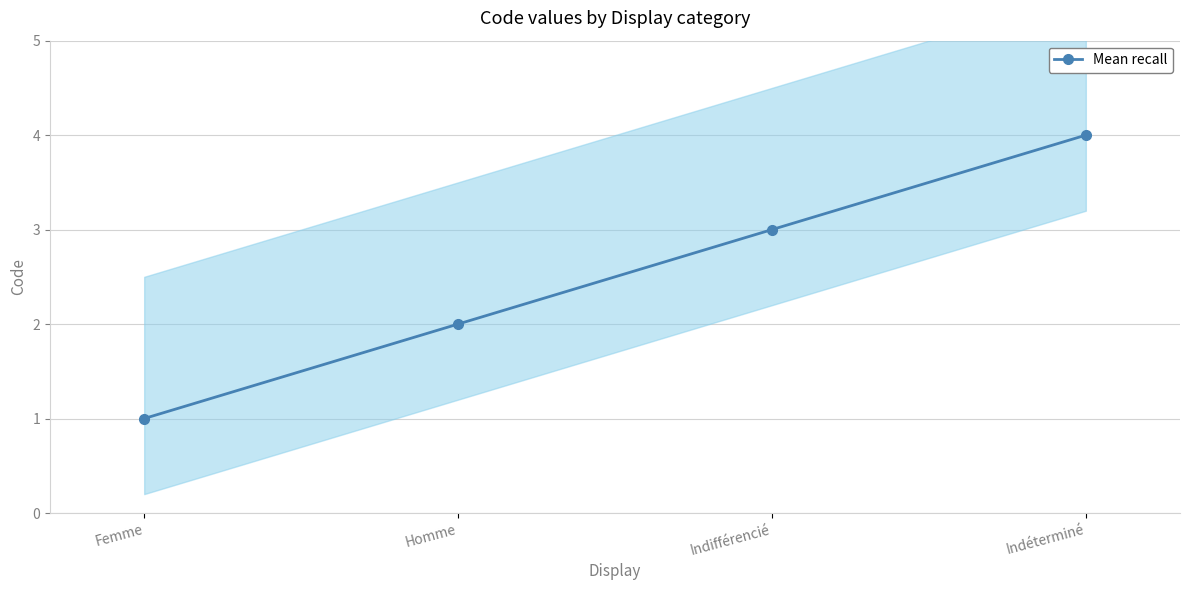

Is this an area chart (filled region under the line)?

No